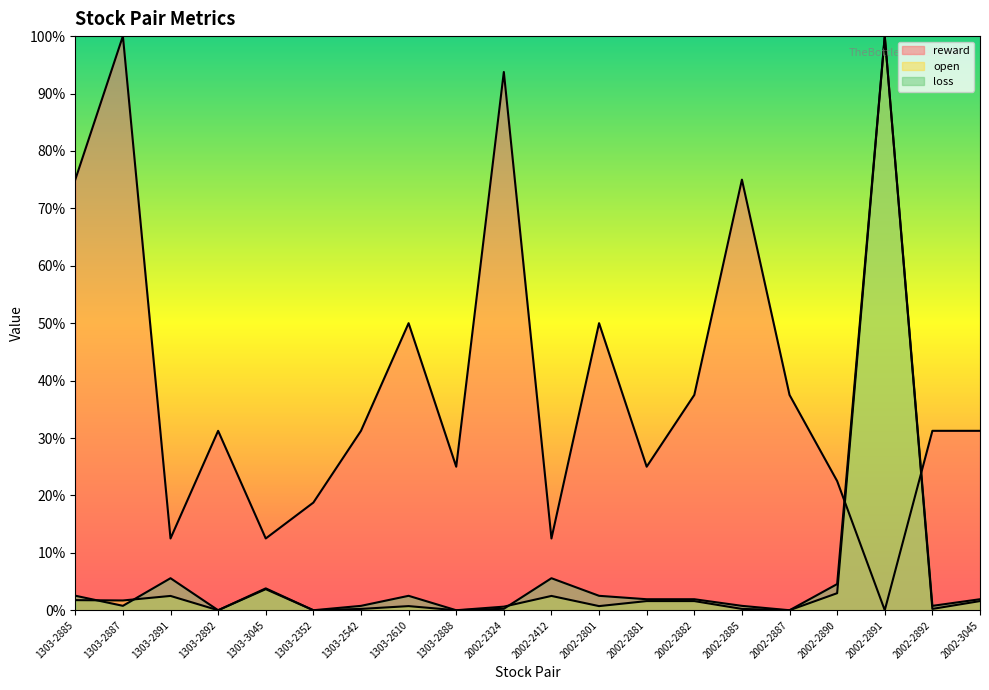

How many times do open and reward cross each other?

2